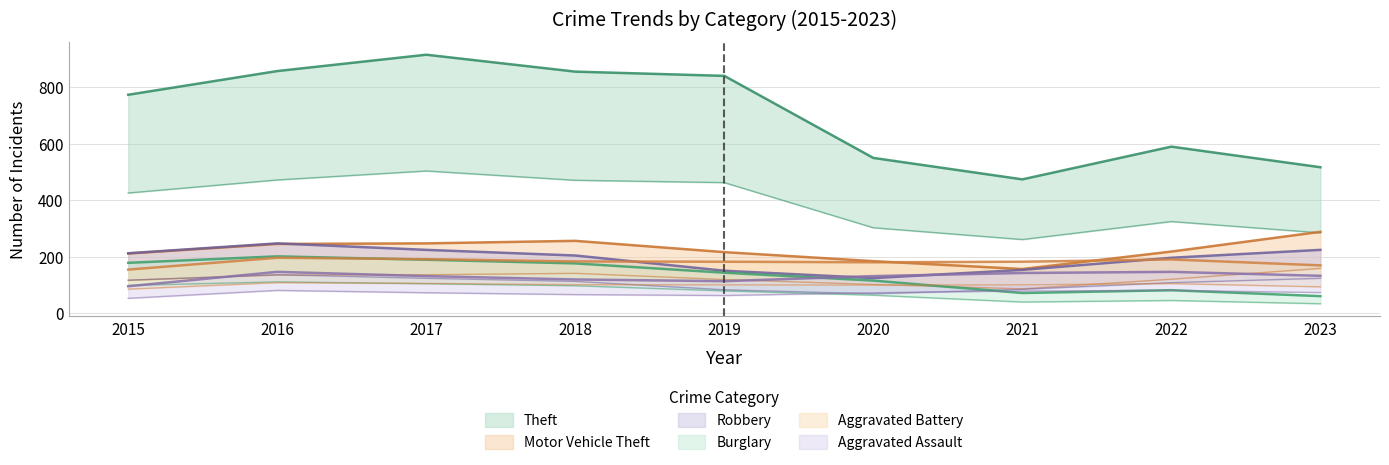

How many values in the Robbery series exceed 204?

4